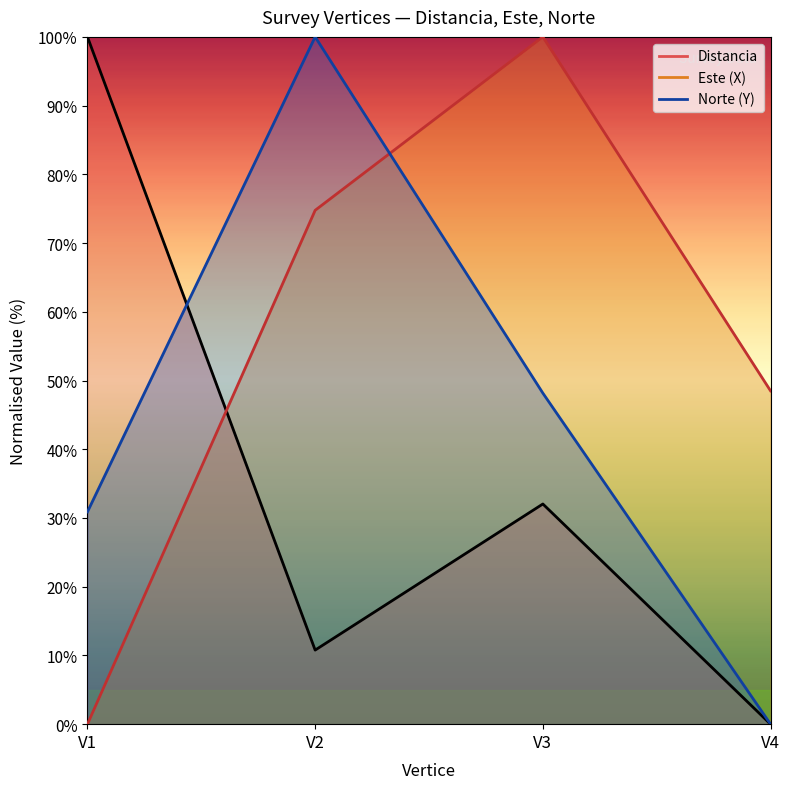

Which category has the lowest value across all series?

V4